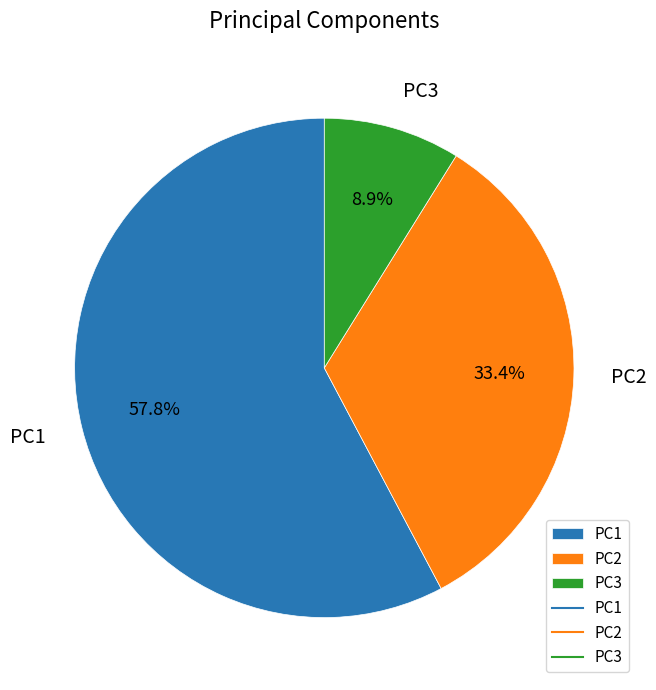

What is the smallest slice in the pie chart?

PC3